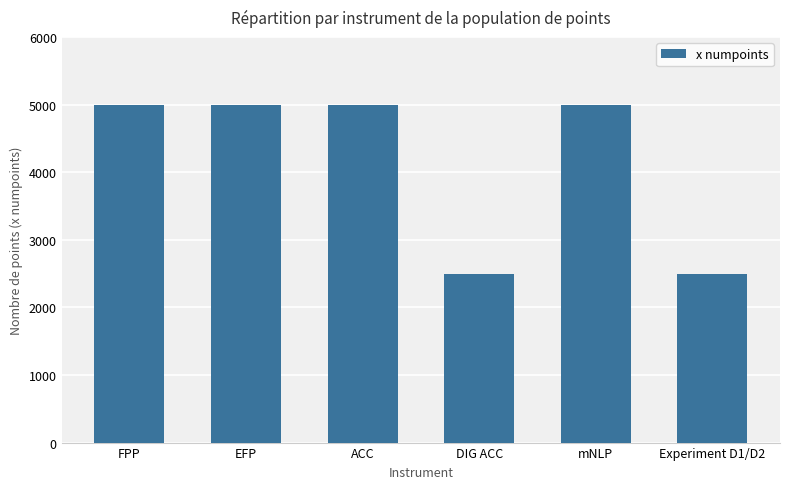

What is the average value?

4167